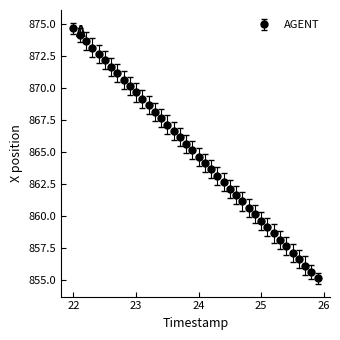

What is the minimum value shown in the chart?

855.2